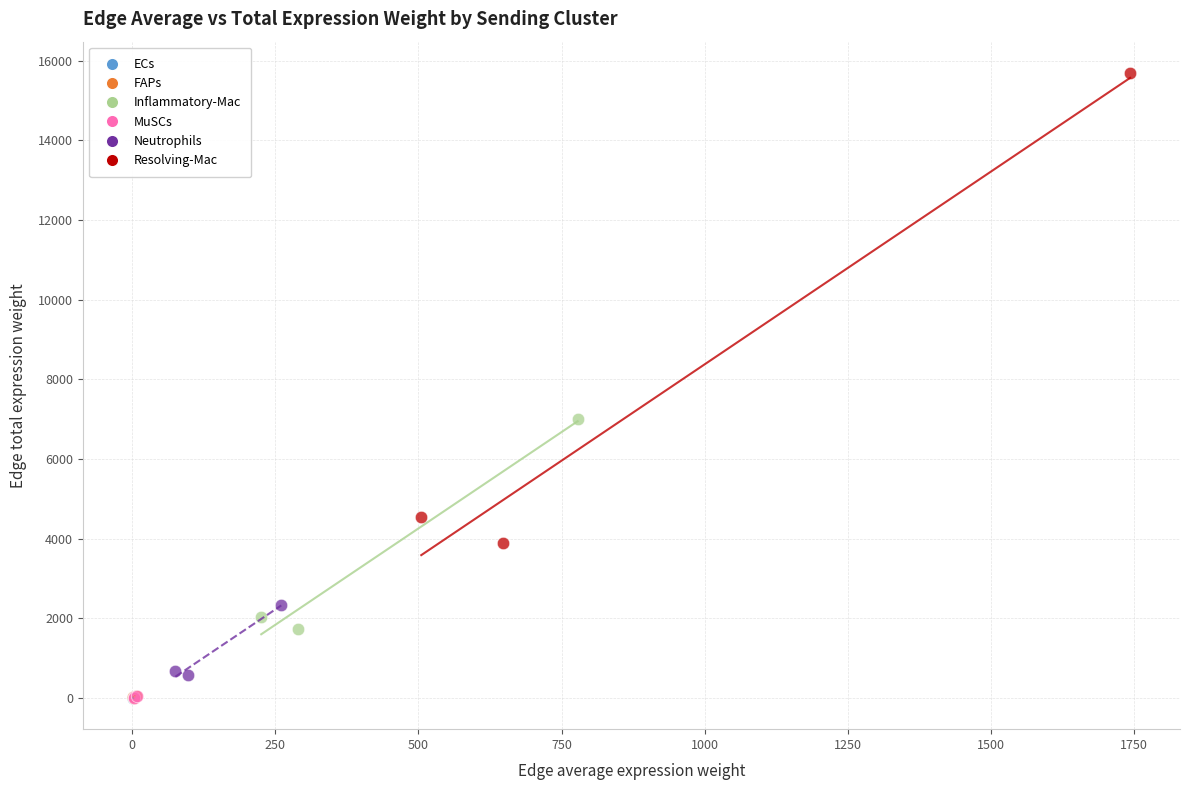

Which series reaches the maximum Y coordinate?

Resolving-Mac